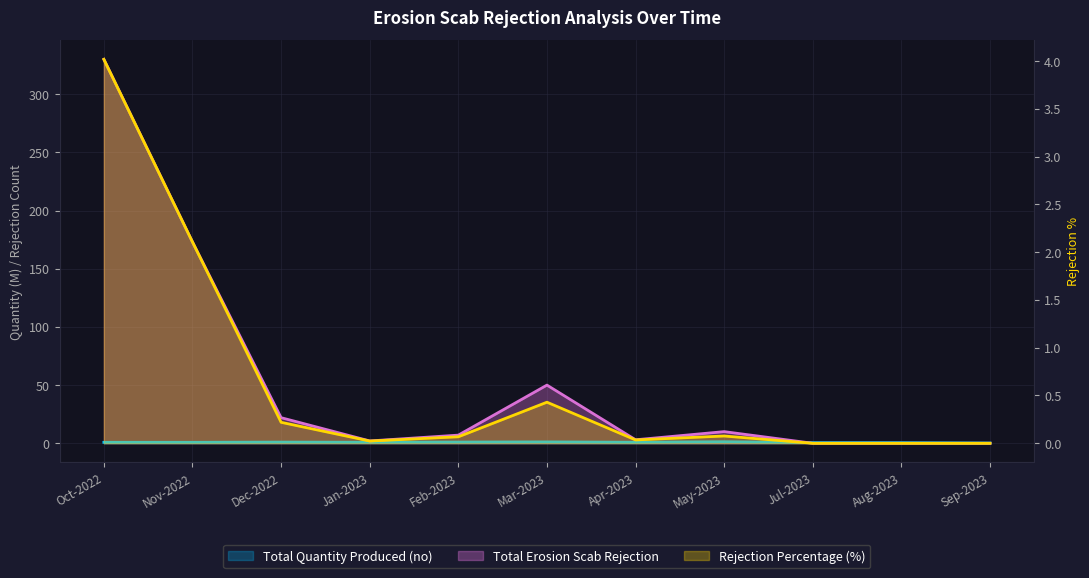

At how many categories does at least one series exceed 255?

1